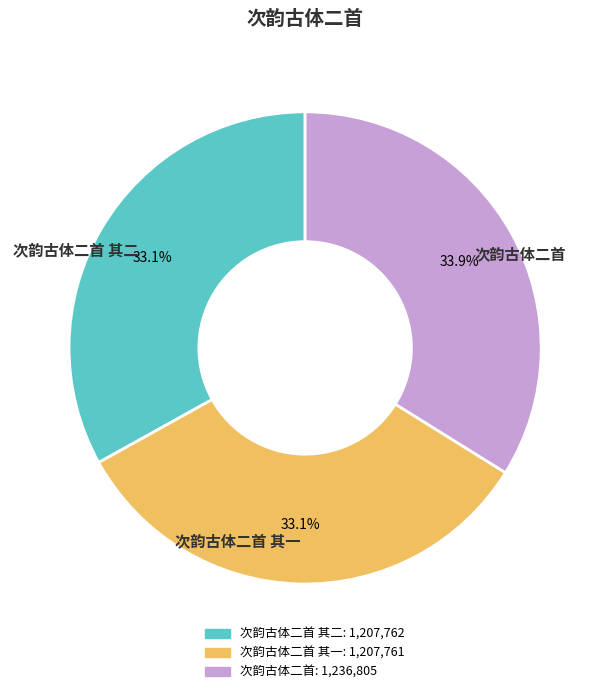

Between 次韵古体二首 其二 and 次韵古体二首, which is larger?

次韵古体二首